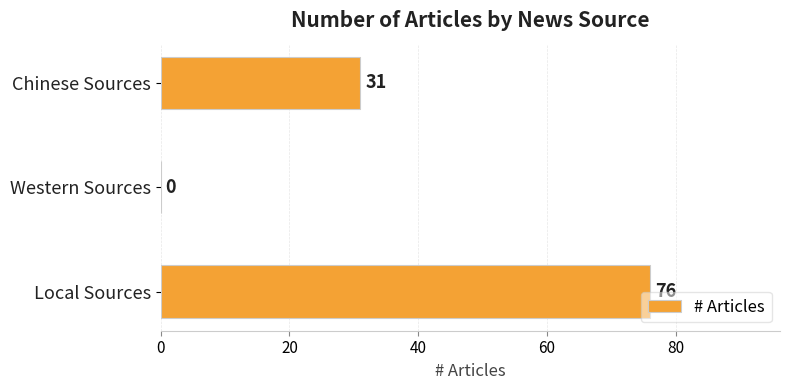

Which category has the highest value across all series?

Local Sources